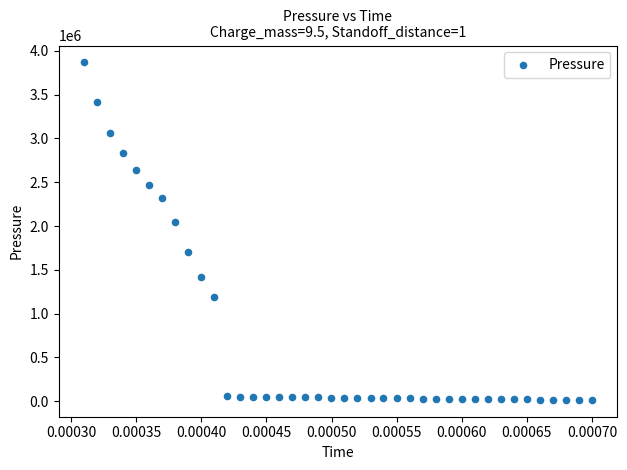

What is the range of Y values (max minus min)?

3852822.9